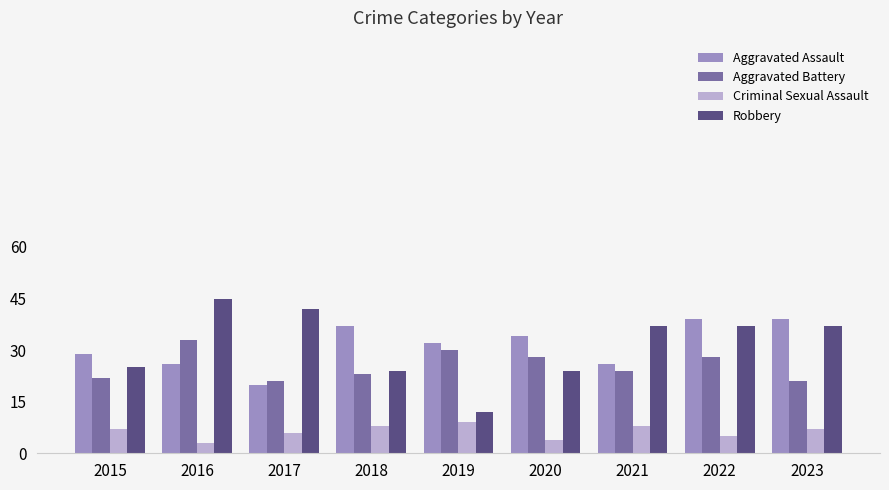

Which series has the largest range (max minus min)?

Robbery